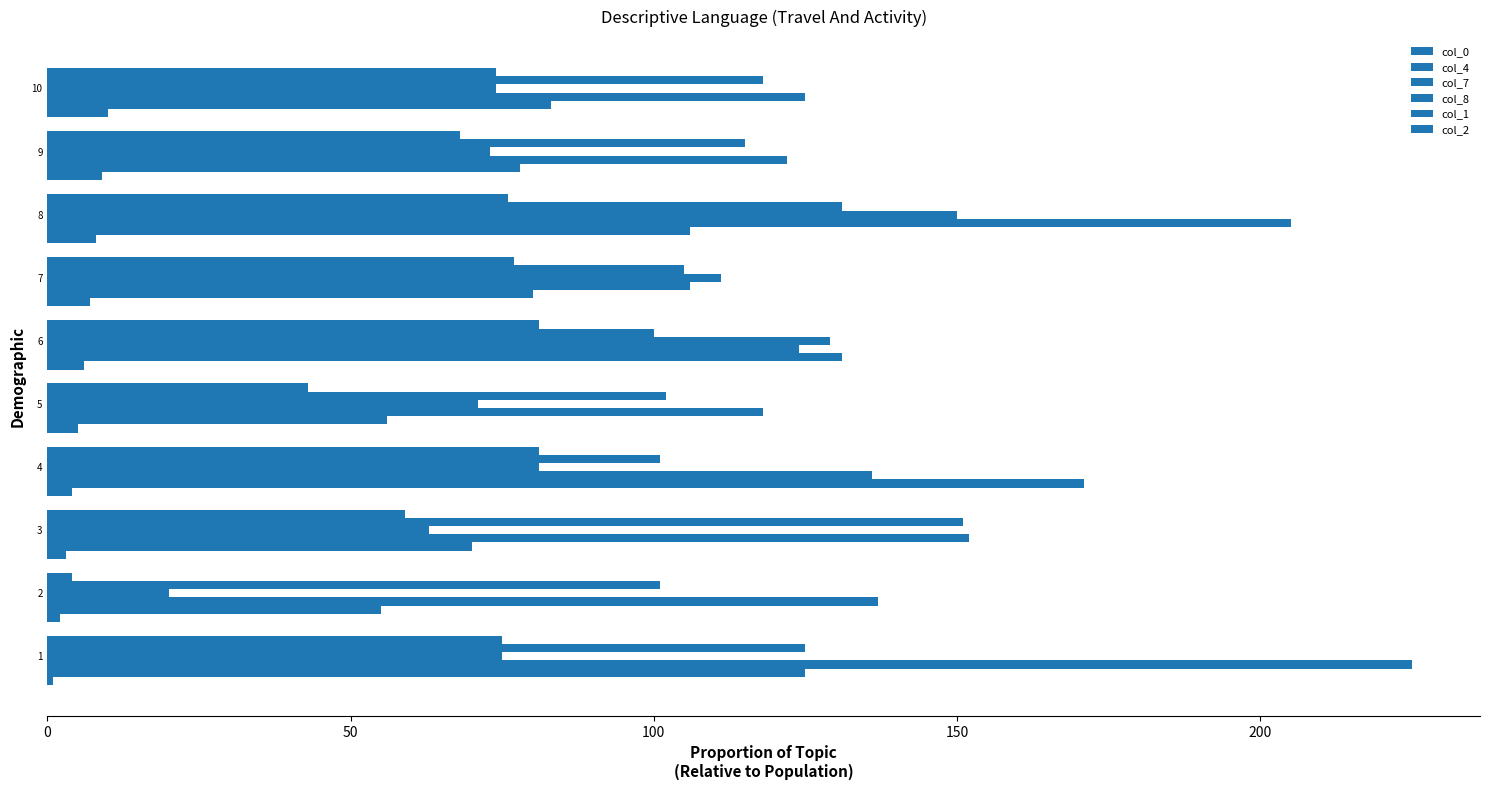

Count the number of data series in this chart.

6